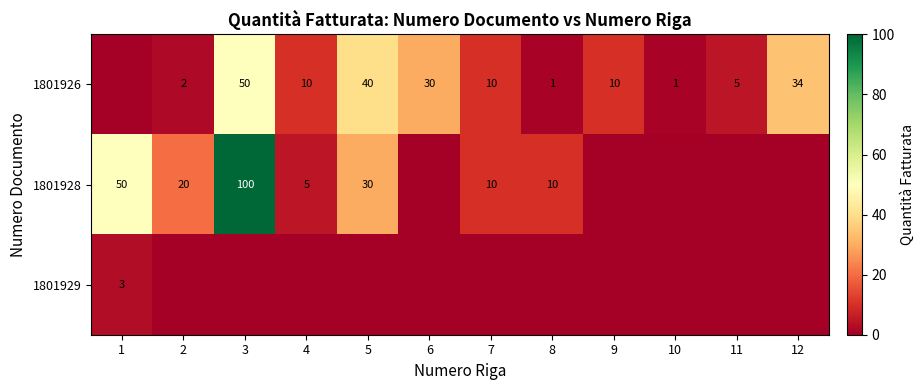

What is the difference between the highest and lowest values at 10?

1